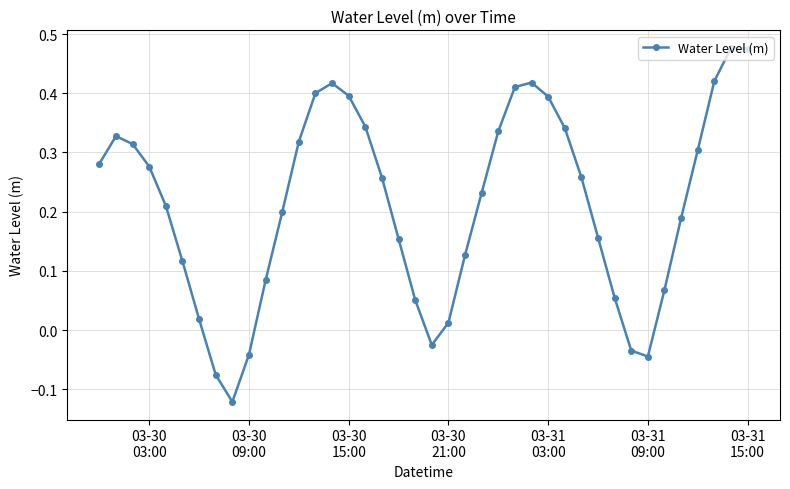

True or false: the data has more than 2 interior local peaks.

True